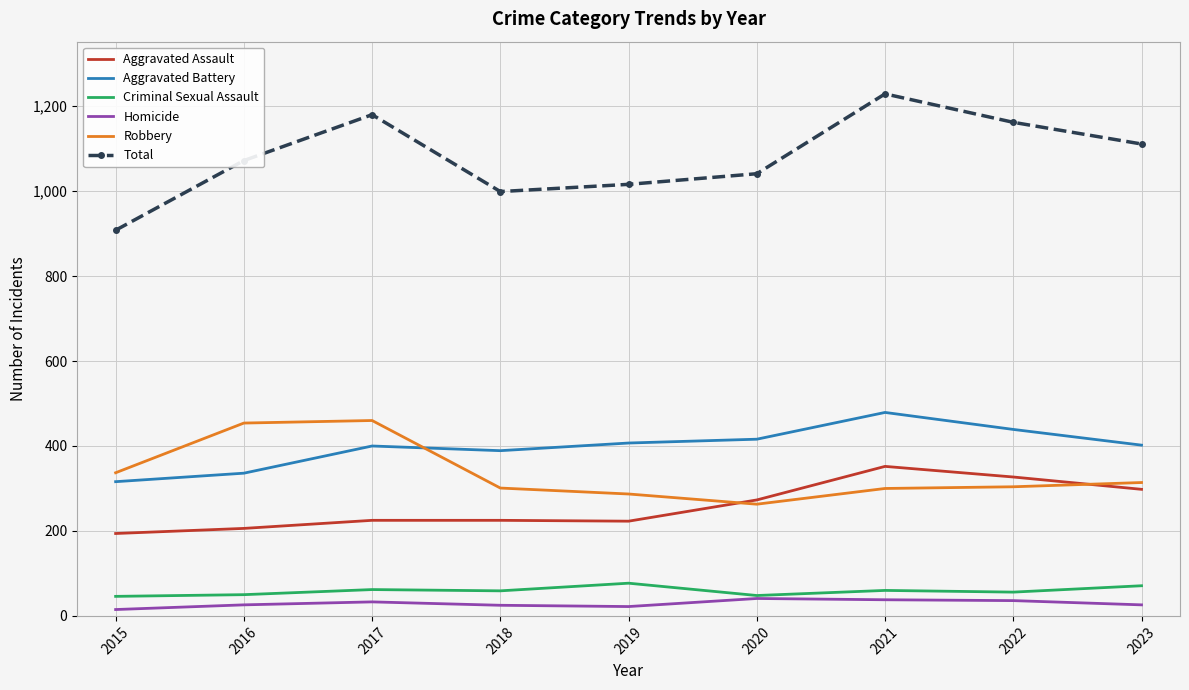

Which series has the widest spread of values?

Total